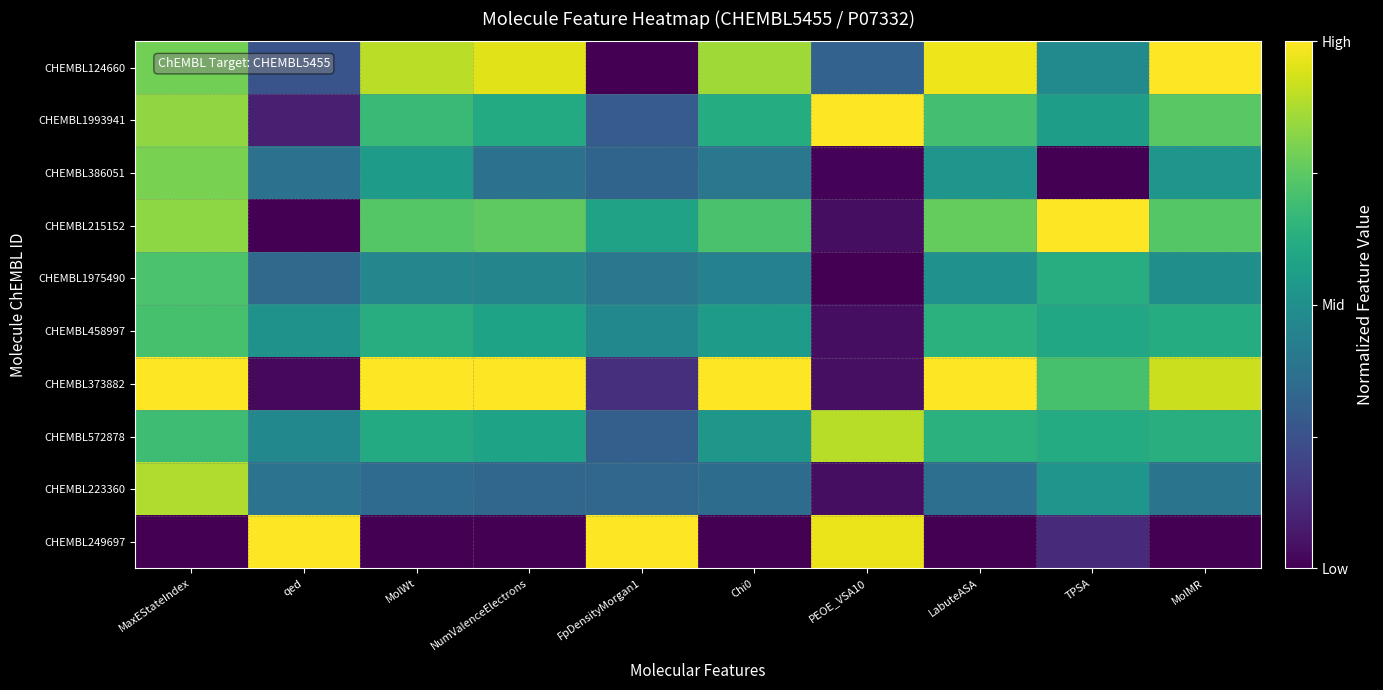

What is the total value across all series at TPSA?

5.2